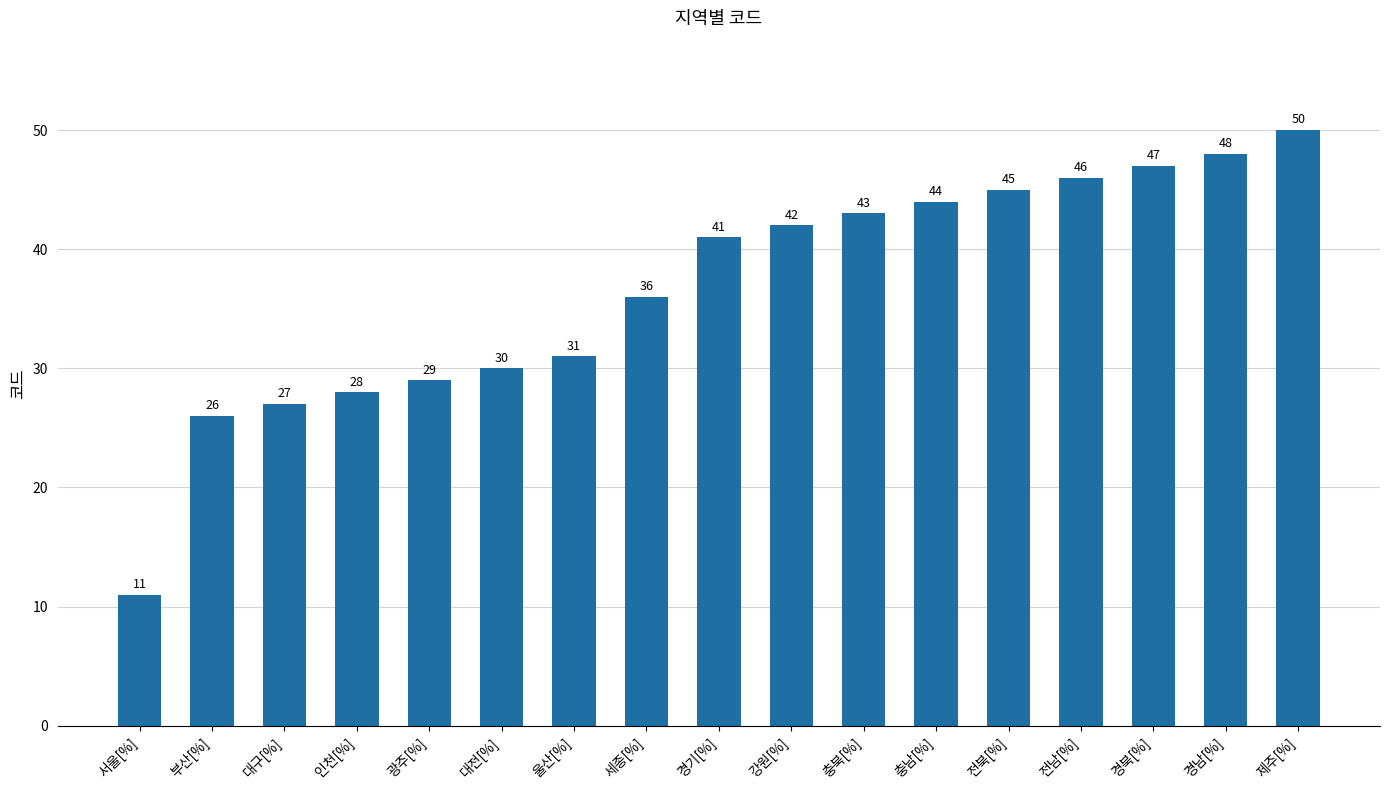

List the labels in order of value, smallest first.

서울[%], 부산[%], 대구[%], 인천[%], 광주[%], 대전[%], 울산[%], 세종[%], 경기[%], 강원[%], 충북[%], 충남[%], 전북[%], 전남[%], 경북[%], 경남[%], 제주[%]